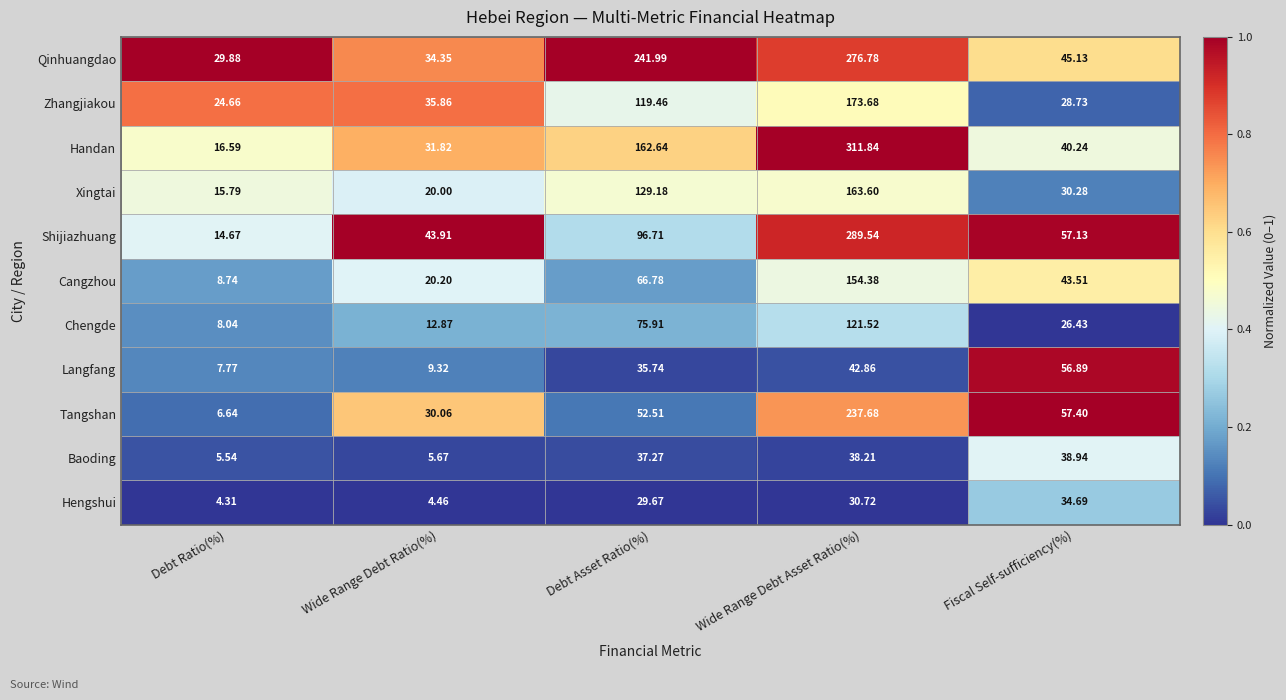

Which series has the widest spread of values?

Handan